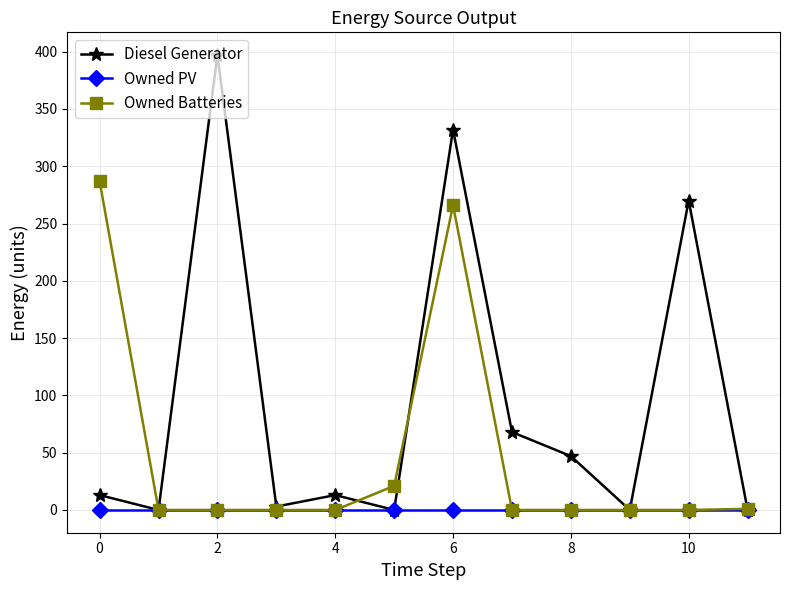

True or false: Diesel Generator has more than 1 points higher than both neighbors.

True